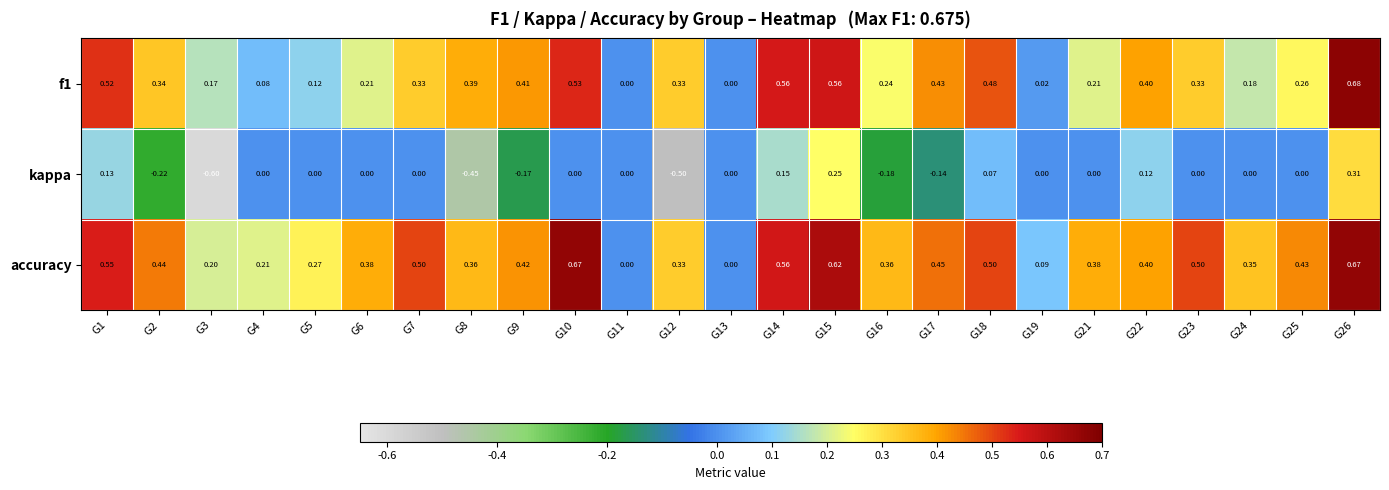

How many distinct data groups are displayed?

3